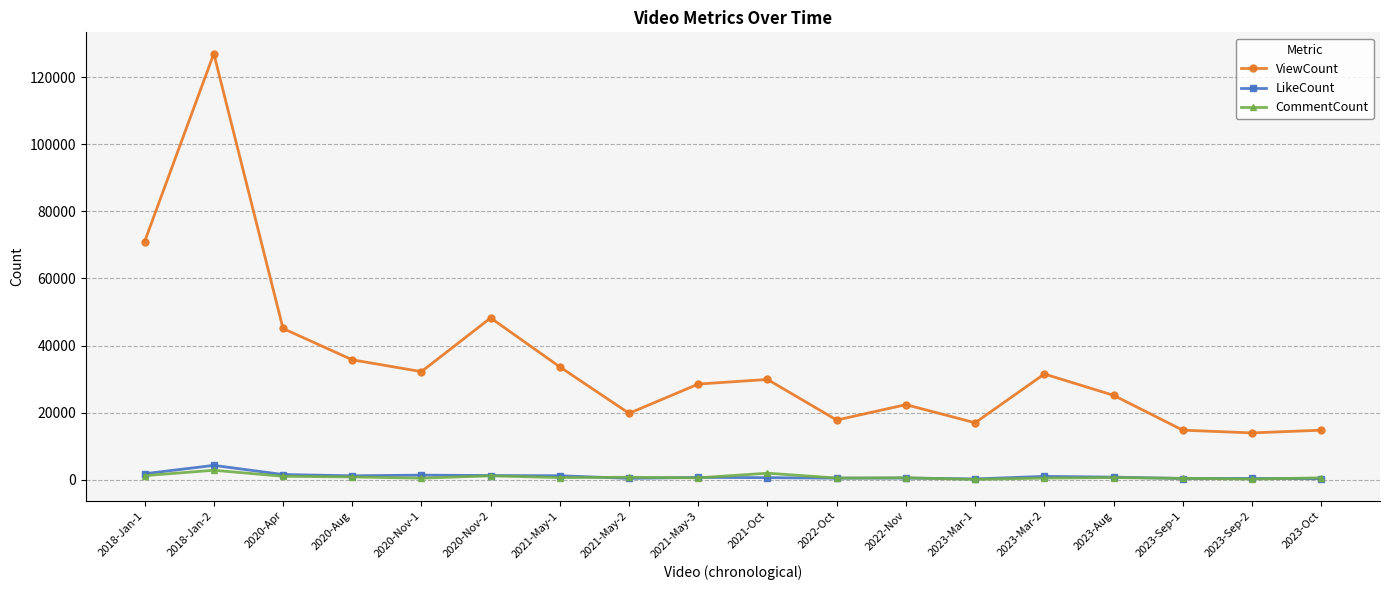

What is the total value across all series at 2020-Nov-2?

50651